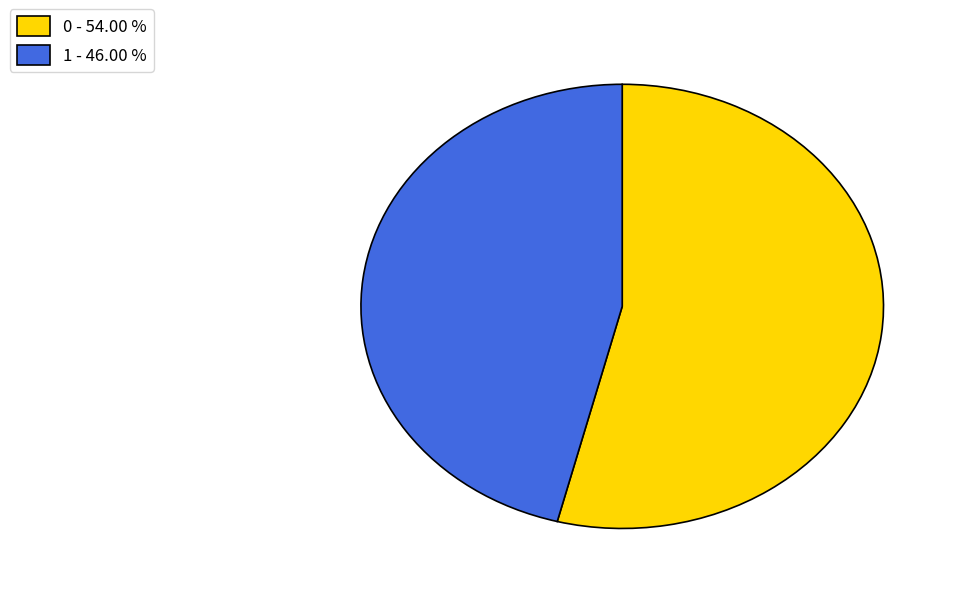

What is the ratio of the value at 1 - 46.00 % to the value at 0 - 54.00 %?

0.9